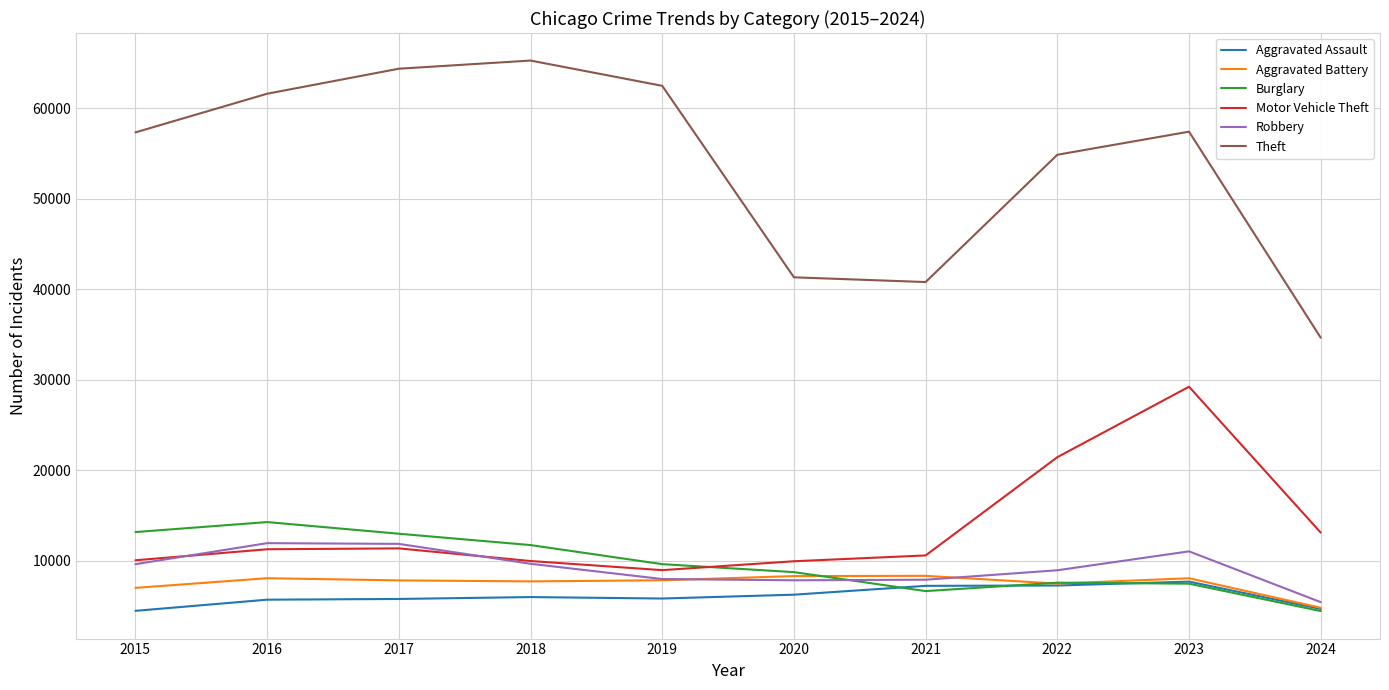

What is the highest value of the Theft series?

65289